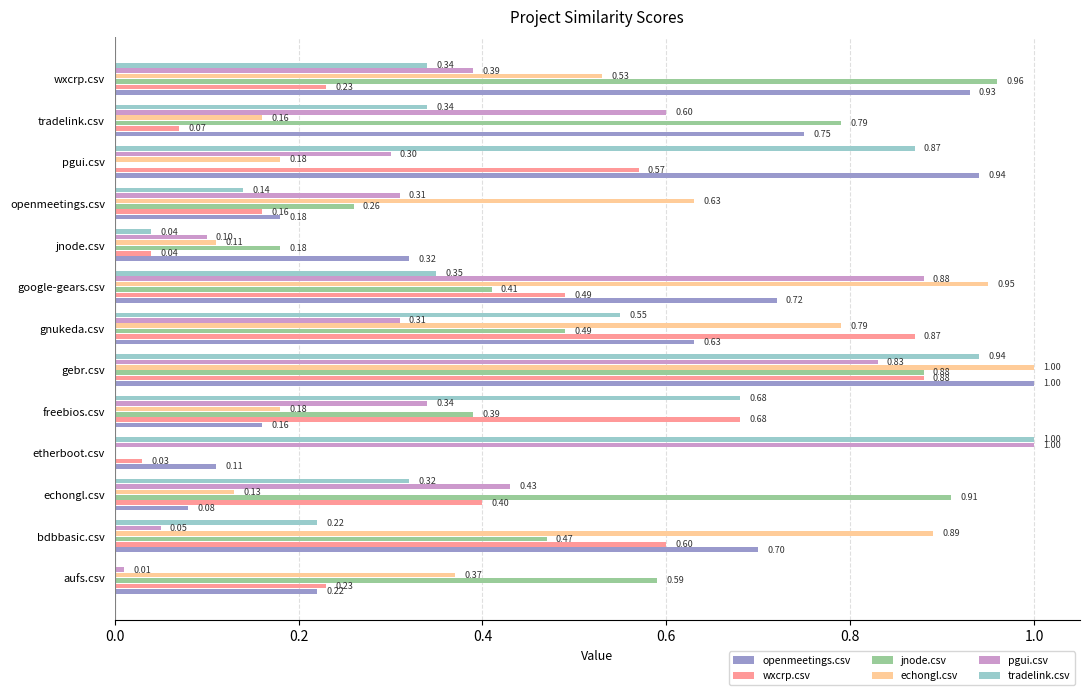

At which category is the sum across all series the highest?

gebr.csv